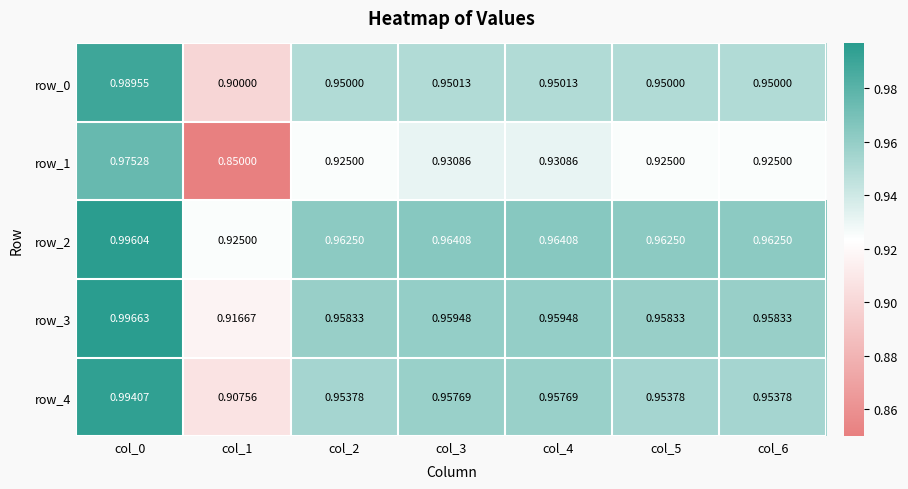

Reading right to left, extract all data points from this chart.

row_0: col_6=0.9	col_5=0.9	col_4=1.0	col_3=1.0	col_2=0.9	col_1=0.9	col_0=1.0
row_1: col_6=0.9	col_5=0.9	col_4=0.9	col_3=0.9	col_2=0.9	col_1=0.8	col_0=1.0
row_2: col_6=1.0	col_5=1.0	col_4=1.0	col_3=1.0	col_2=1.0	col_1=0.9	col_0=1.0
row_3: col_6=1.0	col_5=1.0	col_4=1.0	col_3=1.0	col_2=1.0	col_1=0.9	col_0=1.0
row_4: col_6=1.0	col_5=1.0	col_4=1.0	col_3=1.0	col_2=1.0	col_1=0.9	col_0=1.0